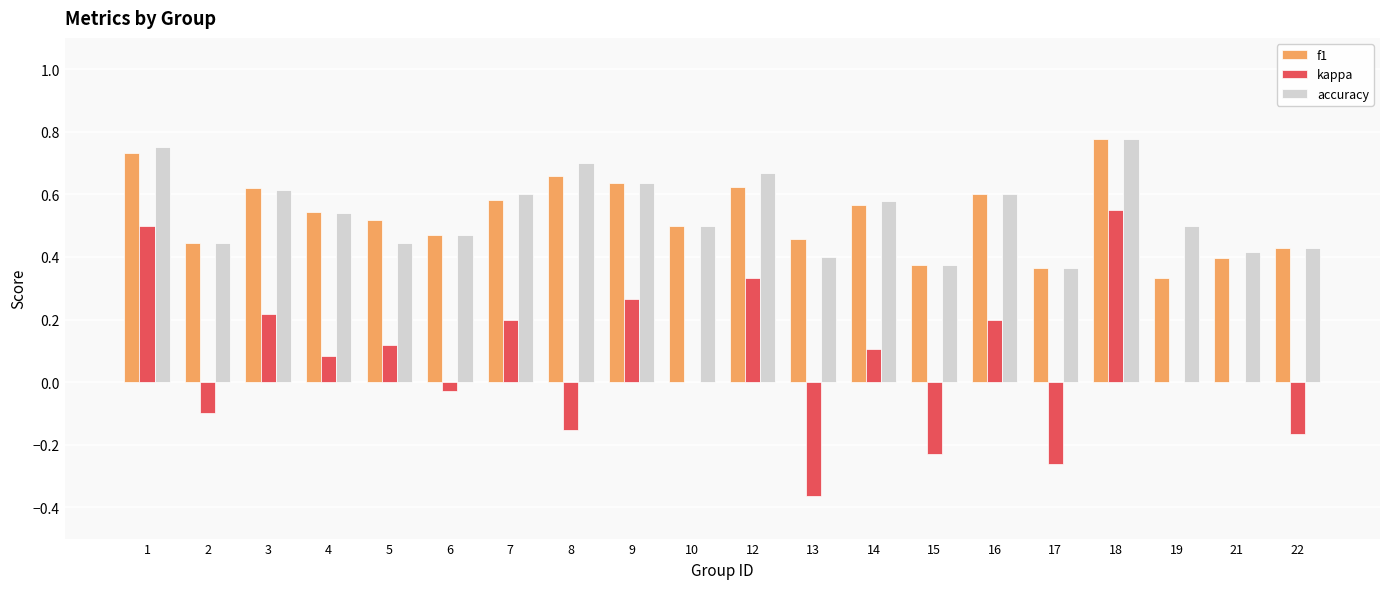

Is it true that accuracy equals 0.2 at 15?

False